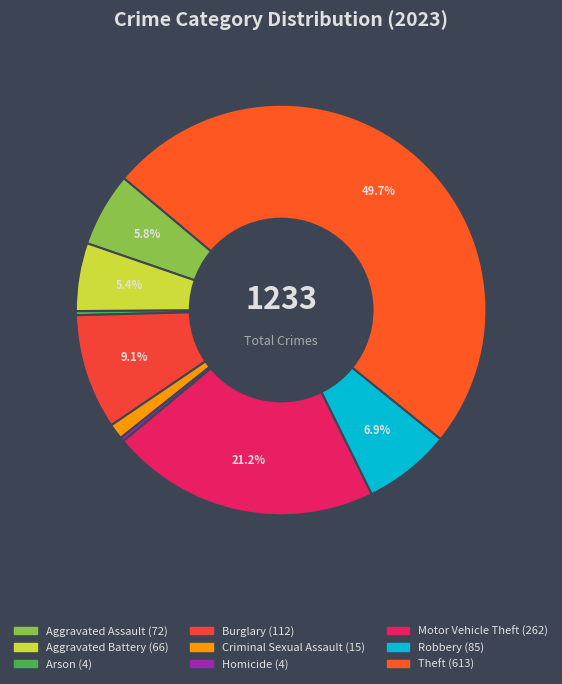

What is the total percentage of Homicide and Aggravated Assault?

6.2%